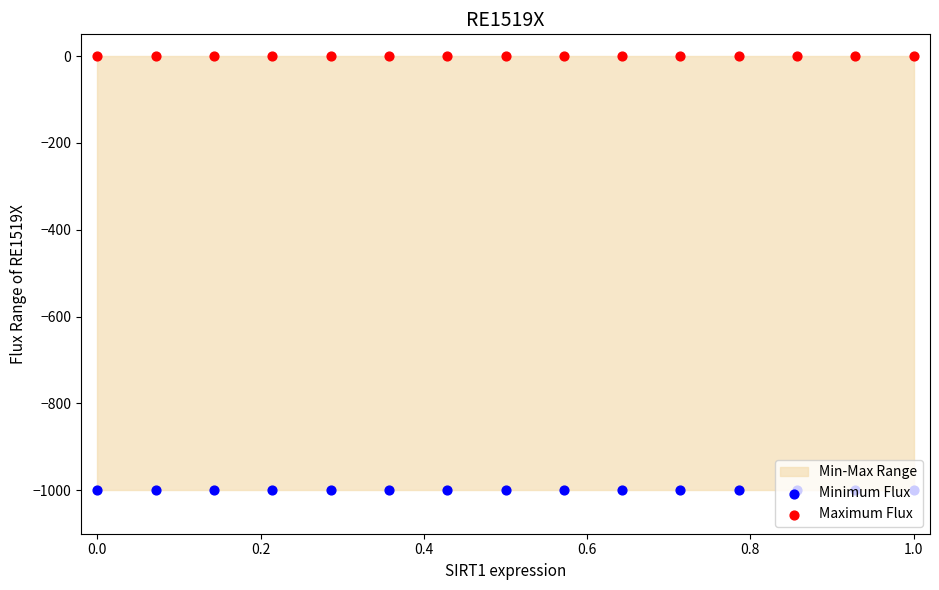

Is the value of Maximum Flux at 8 greater than the value of Minimum Flux at 10?

Yes